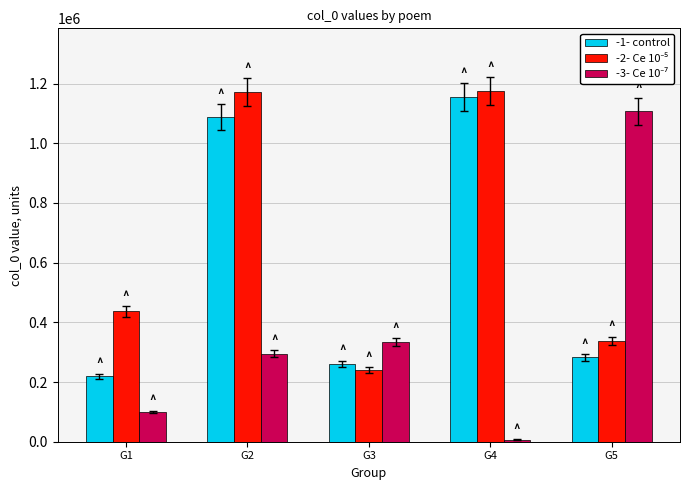

Which label corresponds to the smallest value in the chart?

G4